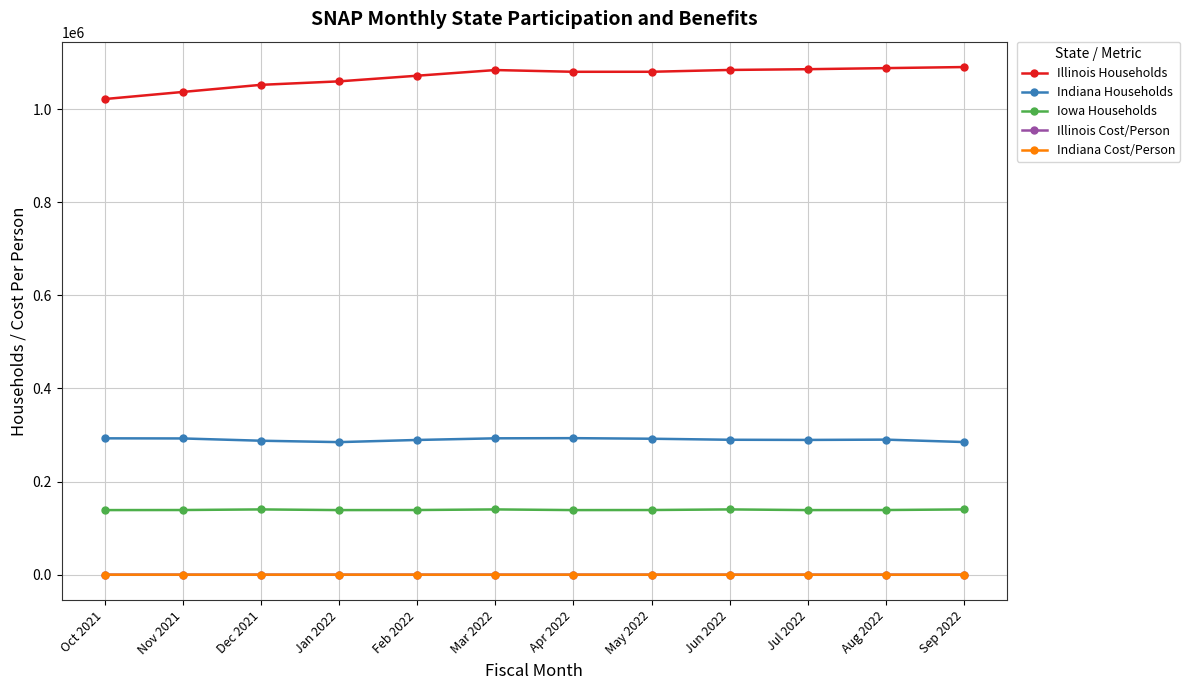

True or false: Indiana Cost/Person and Illinois Households intersect in this chart.

False